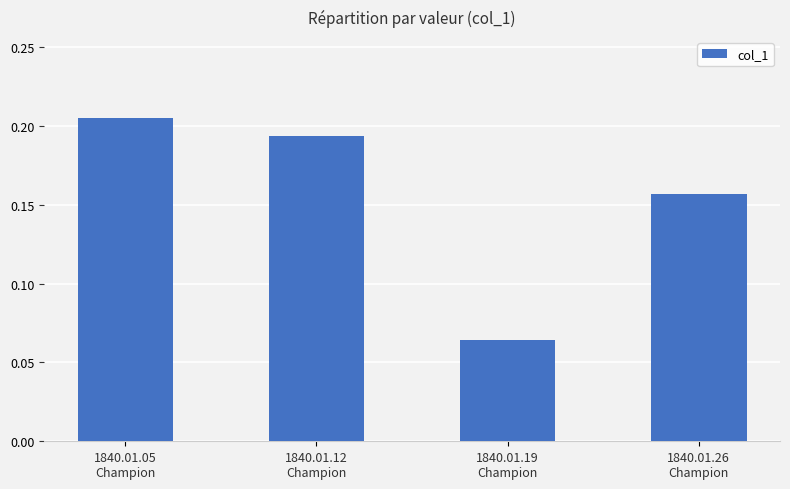

What is the sum of all values?

0.6